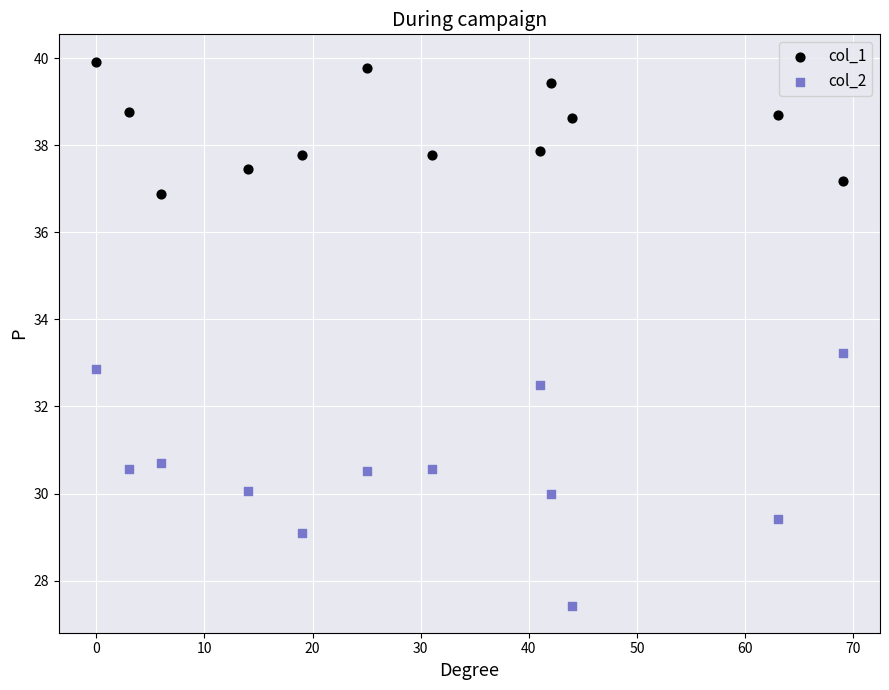

Which series has the largest Y range (max minus min)?

col_2